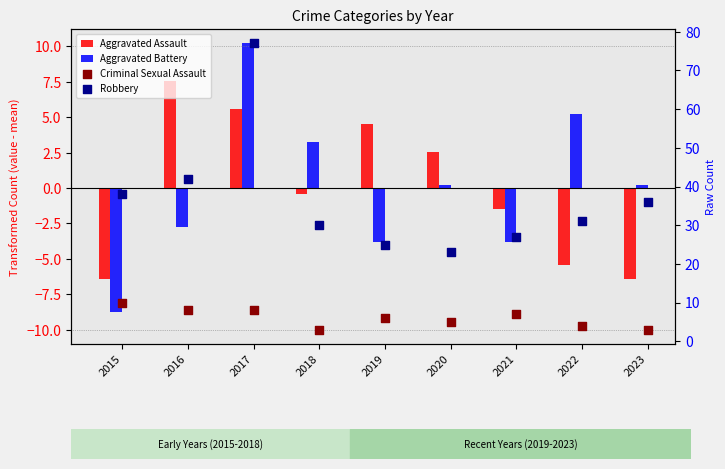

At which category is the sum across all series the highest?

2017